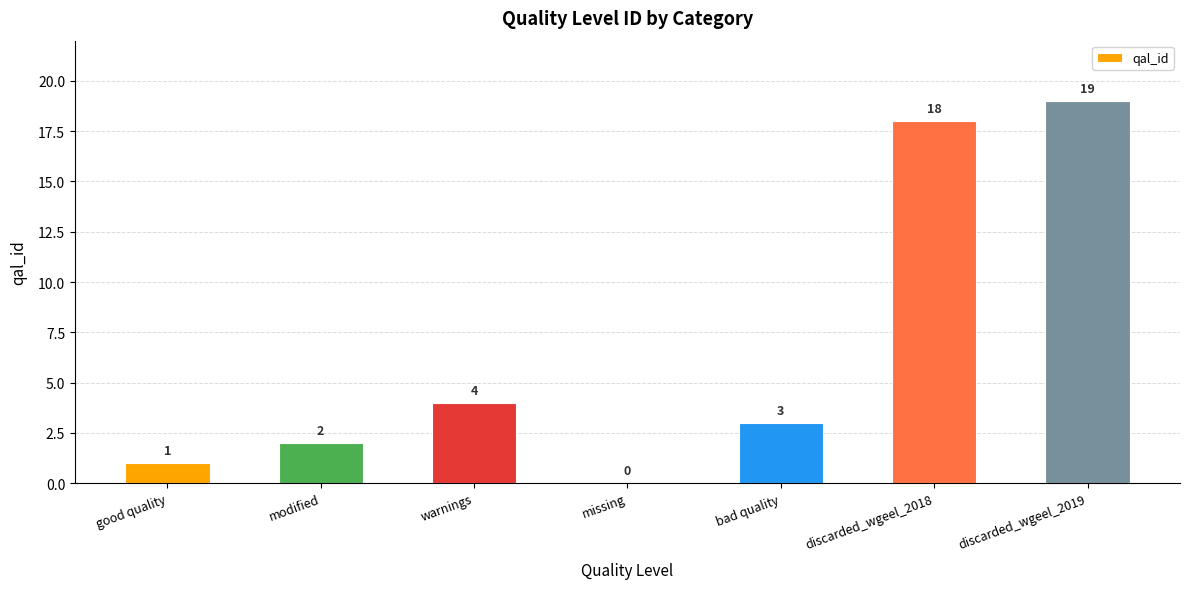

Approximately how many times larger is the value at bad quality compared to modified?

1.5